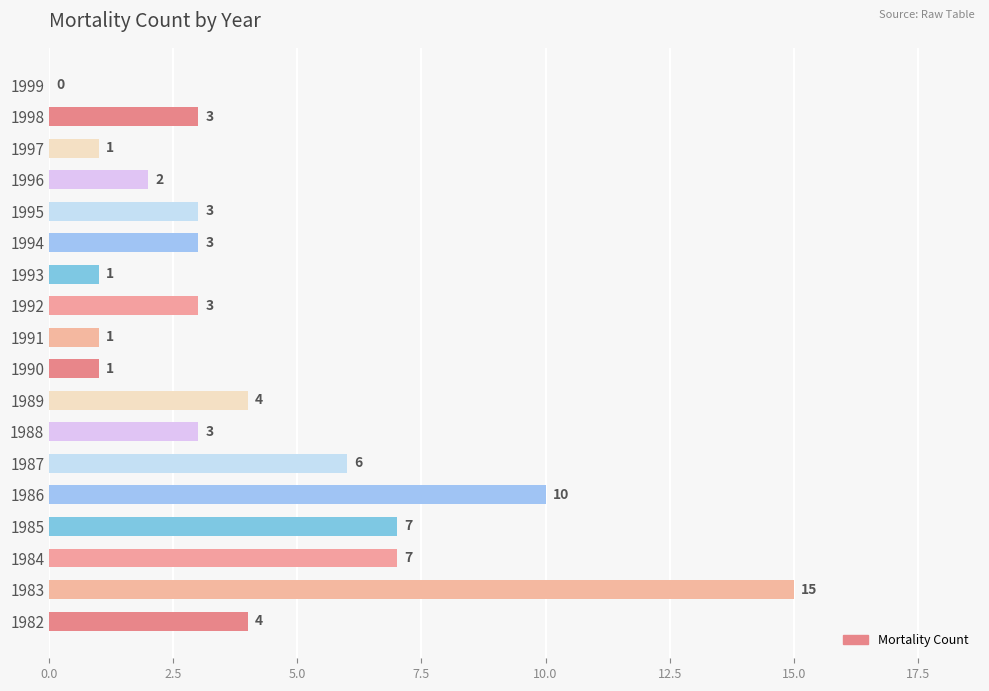

What value does the data have at 1987?

6